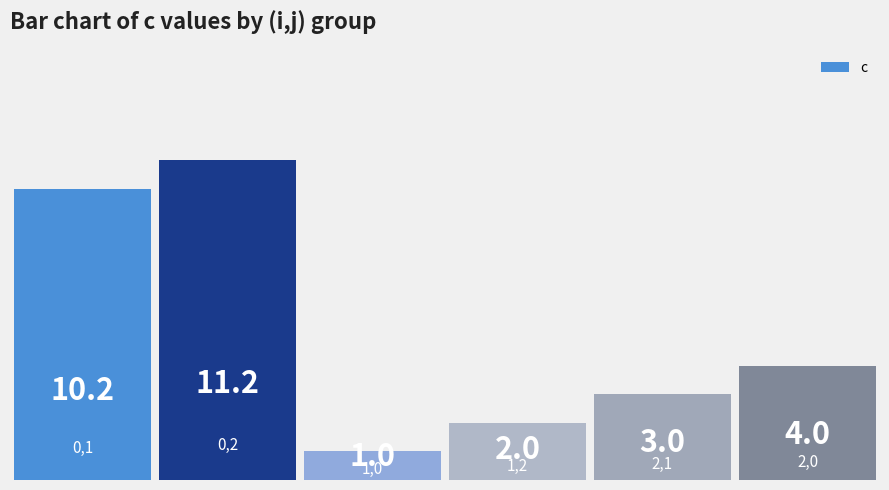

How many bars are there in total?

6